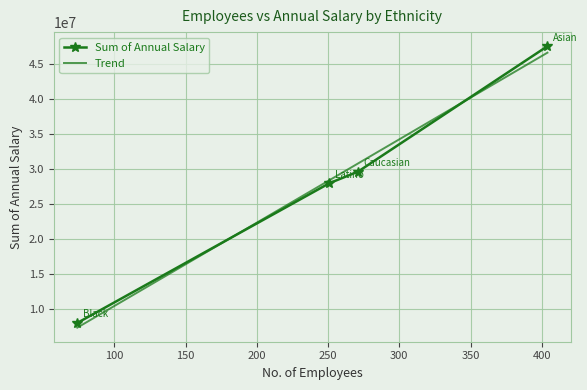

What is the lowest value of the Sum of Annual Salary series?

8067626